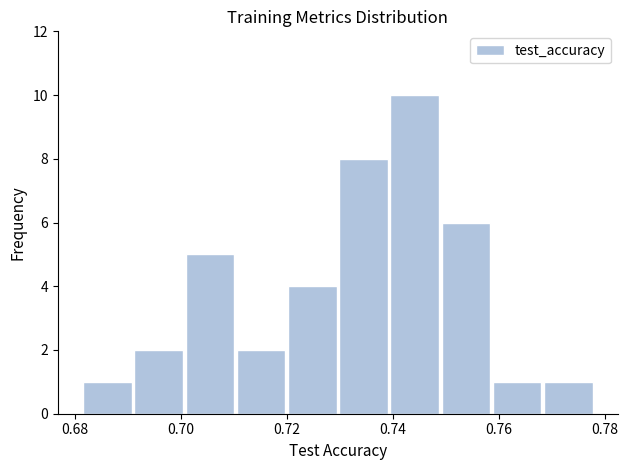

How tall is the bar that spans 0.720 to 0.730 on the x-axis? Neither the bar edges nor the heights are printed on the chart, so give them approximately, as read against the axes.

4